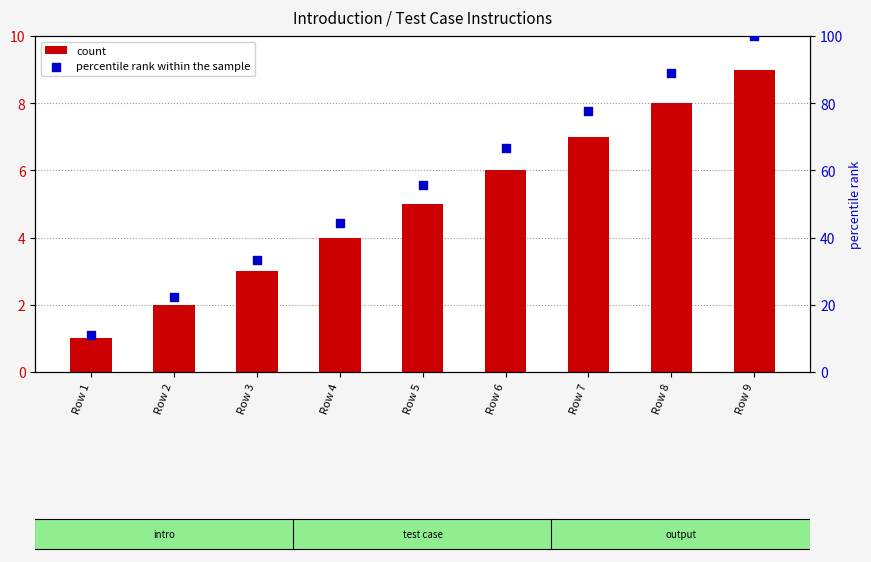

What is the total value across all series at Row 8?

96.9